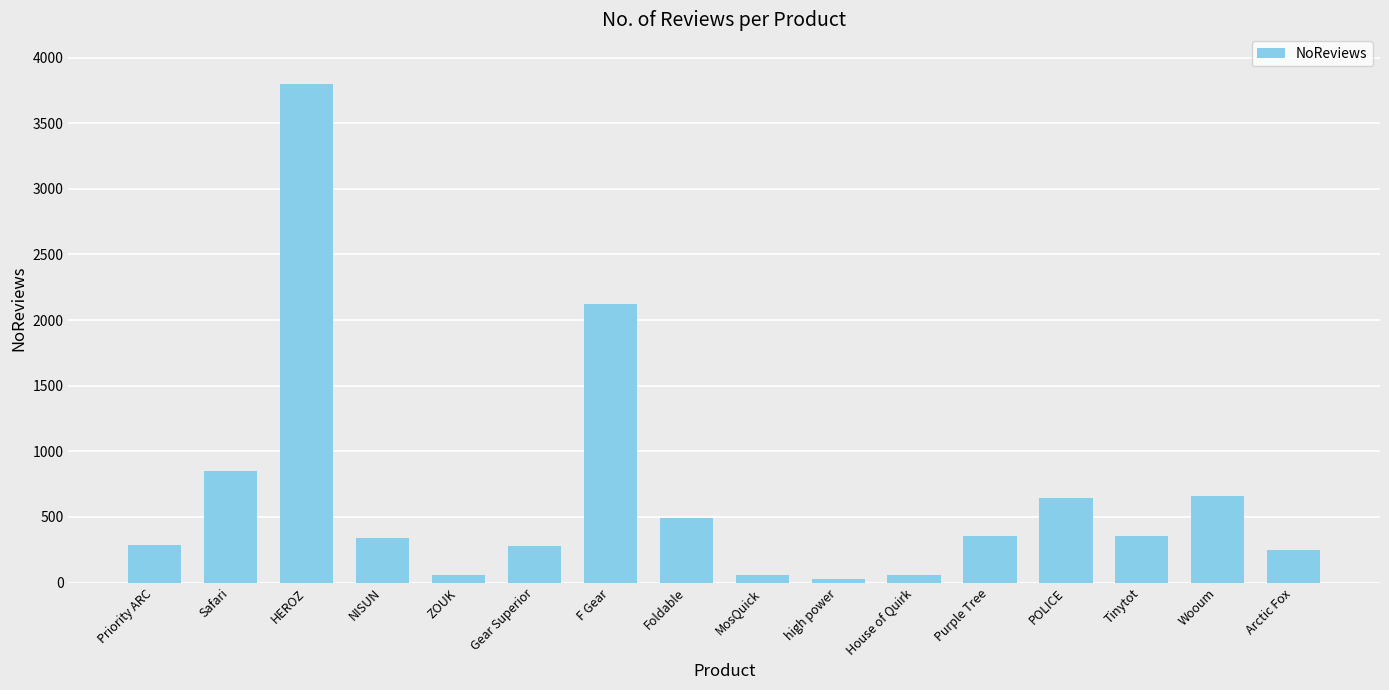

What is the label of the 7th bar from the right?

high power